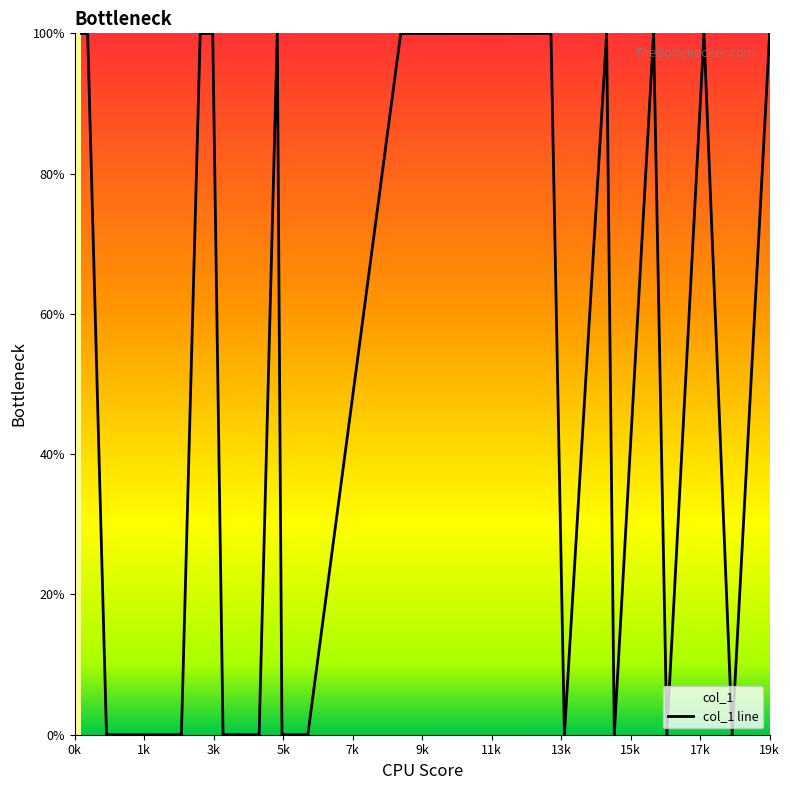

Does the chart display data point markers on the line(s)?

No